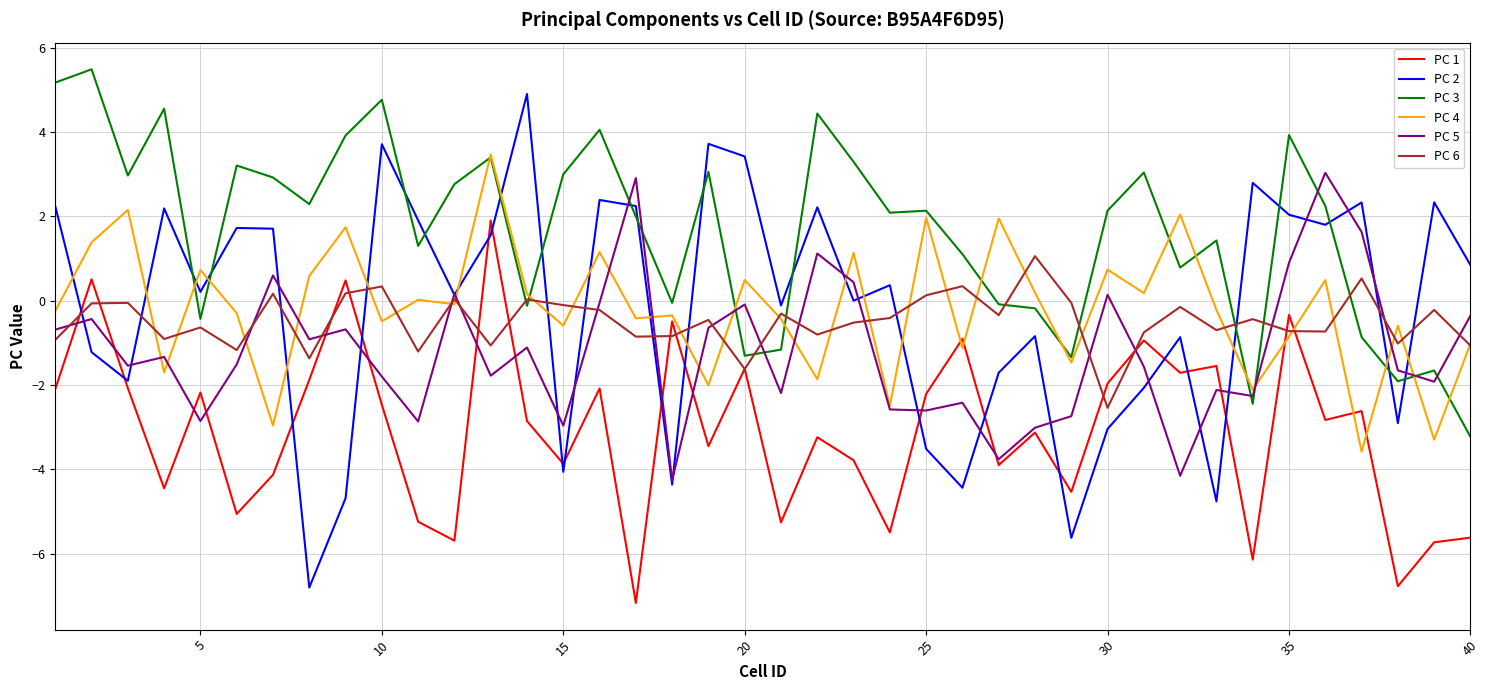

Rank the series by their maximum value, from lowest to highest.

PC 6, PC 1, PC 5, PC 4, PC 2, PC 3